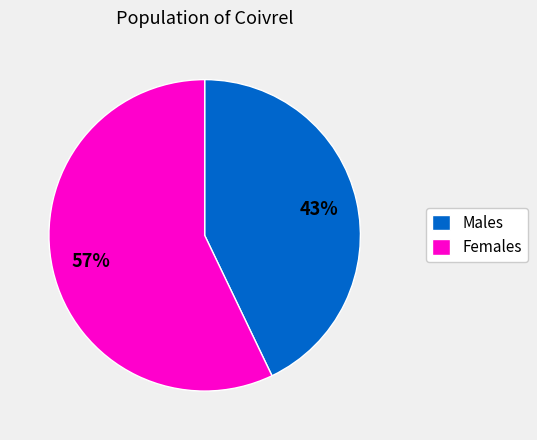

Rank the categories by value from highest to lowest.

Females, Males